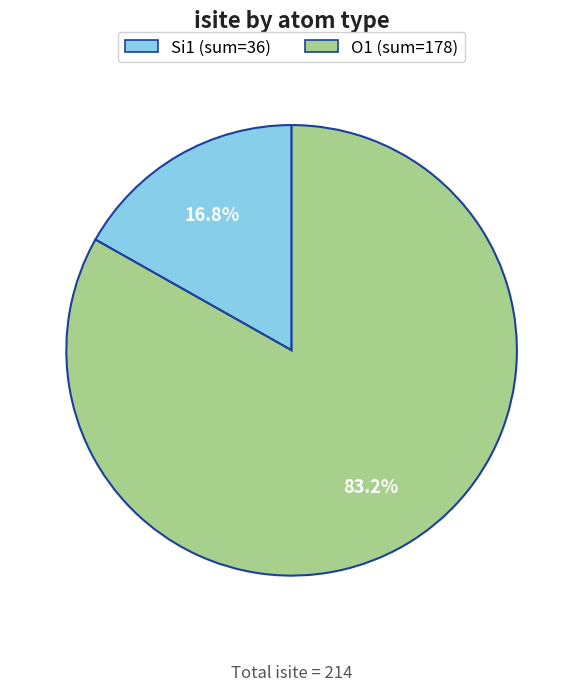

Is there a majority slice in this chart?

Yes